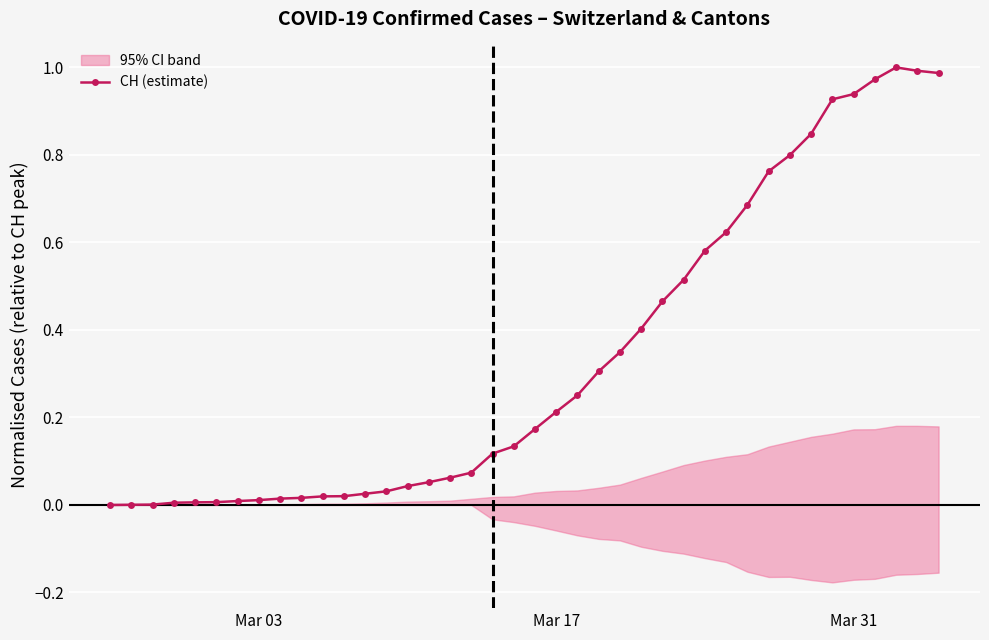

Is this an area chart (filled region under the line)?

No